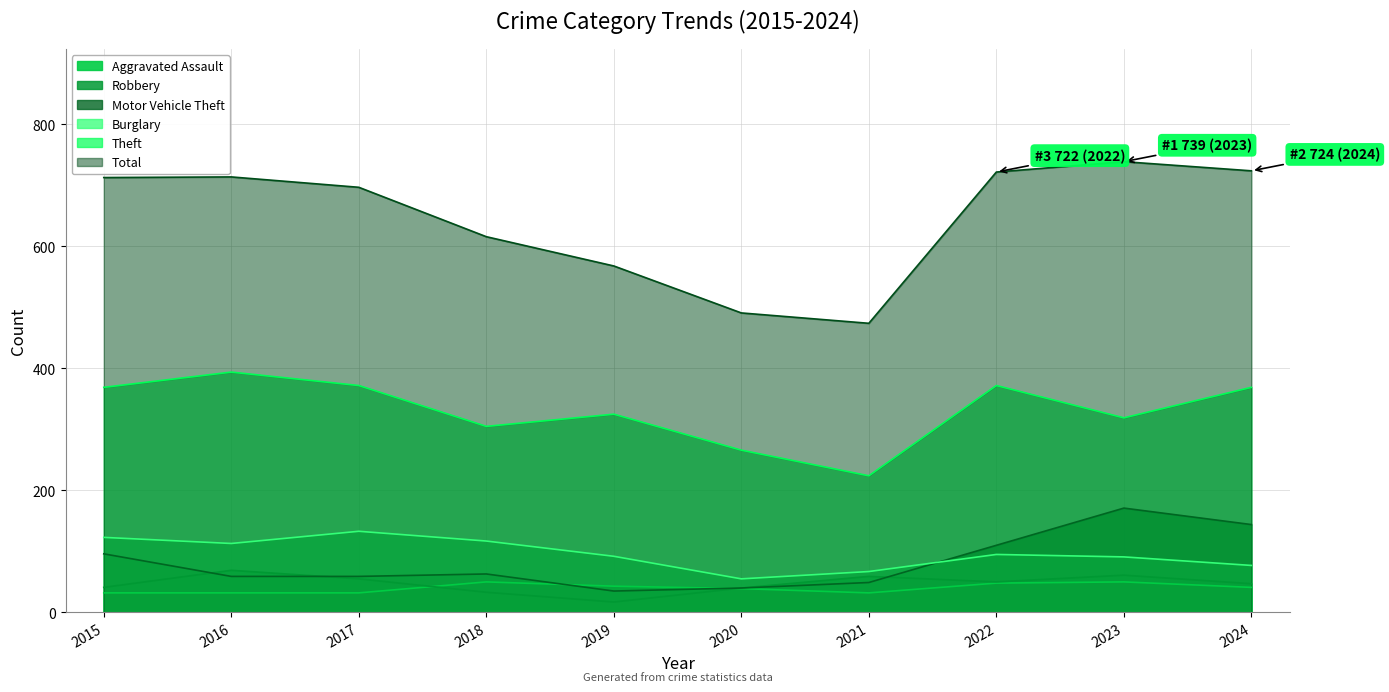

True or false: Burglary has a value of 47 at 2016.

False